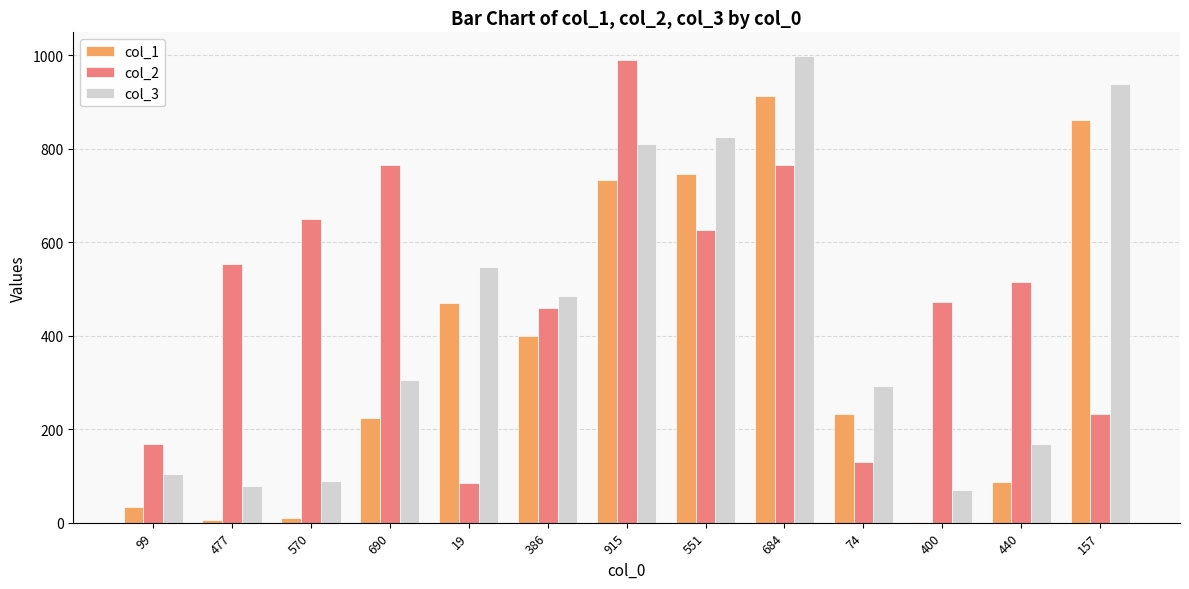

What is the total value across all series at 440?

771